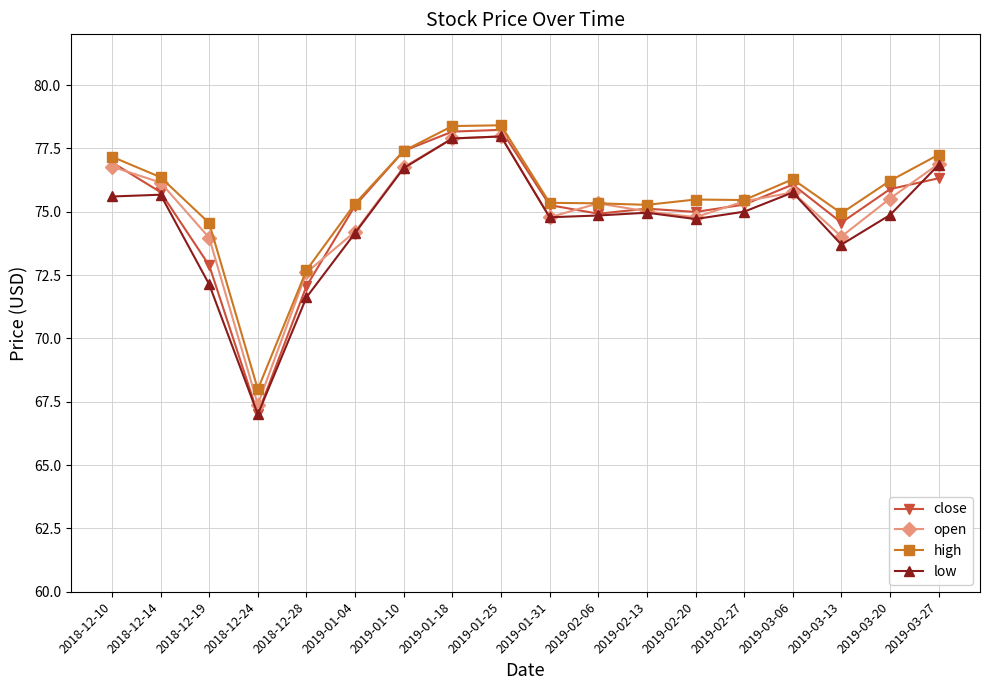

What are all the series names shown in the legend?

close, open, high, low